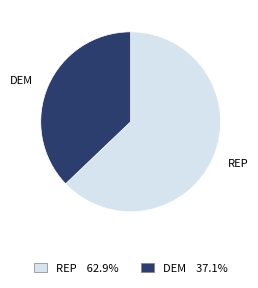

What is the largest slice in the pie chart?

REP